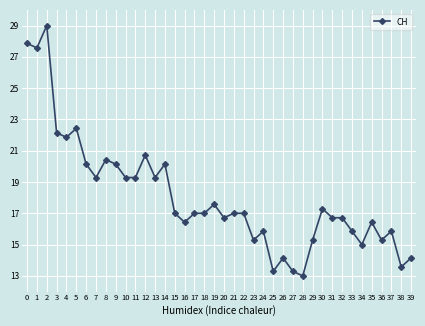

What is the sum of the values at 11 and 18?

36.3